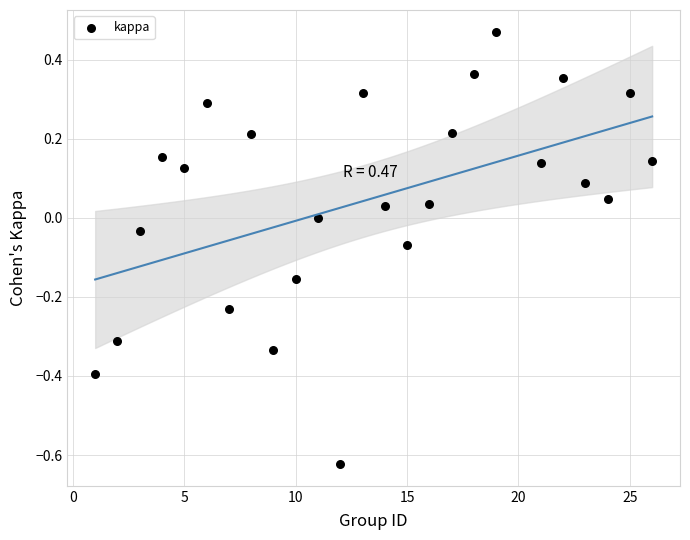

What is the range of Y values (max minus min)?

1.1